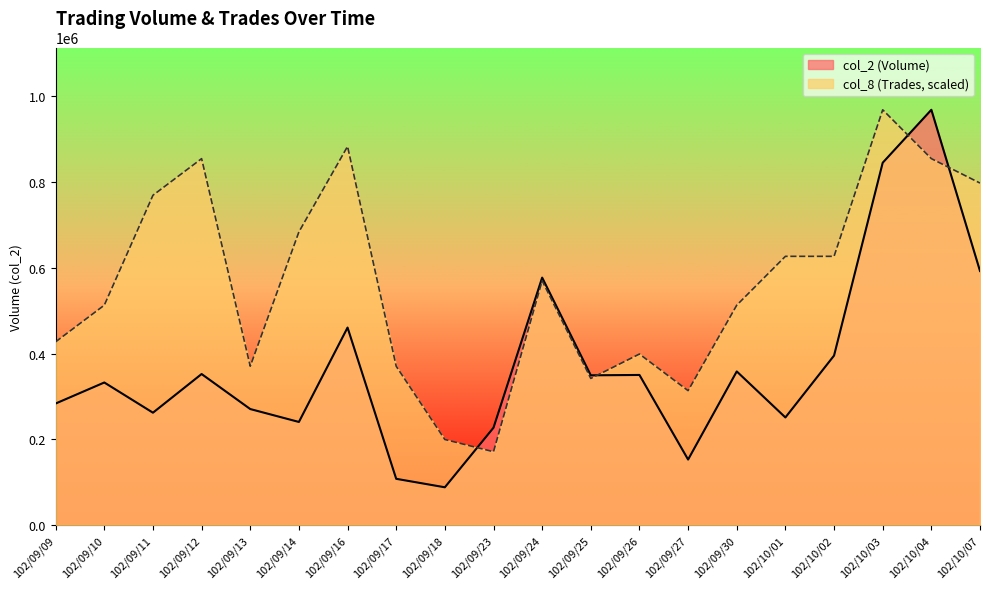

What is the total value across all series at 102/09/18?

287389.7